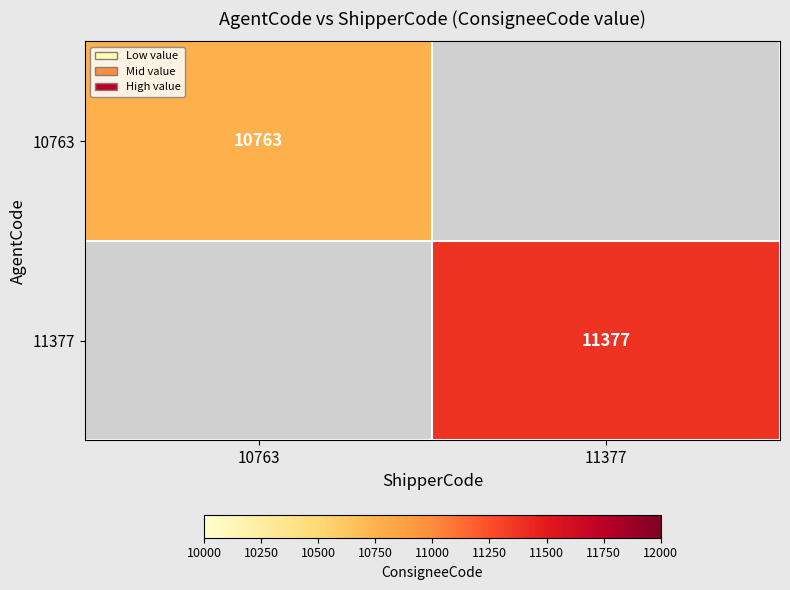

True or false: 10763 has a value of 10763 at 10763.

True